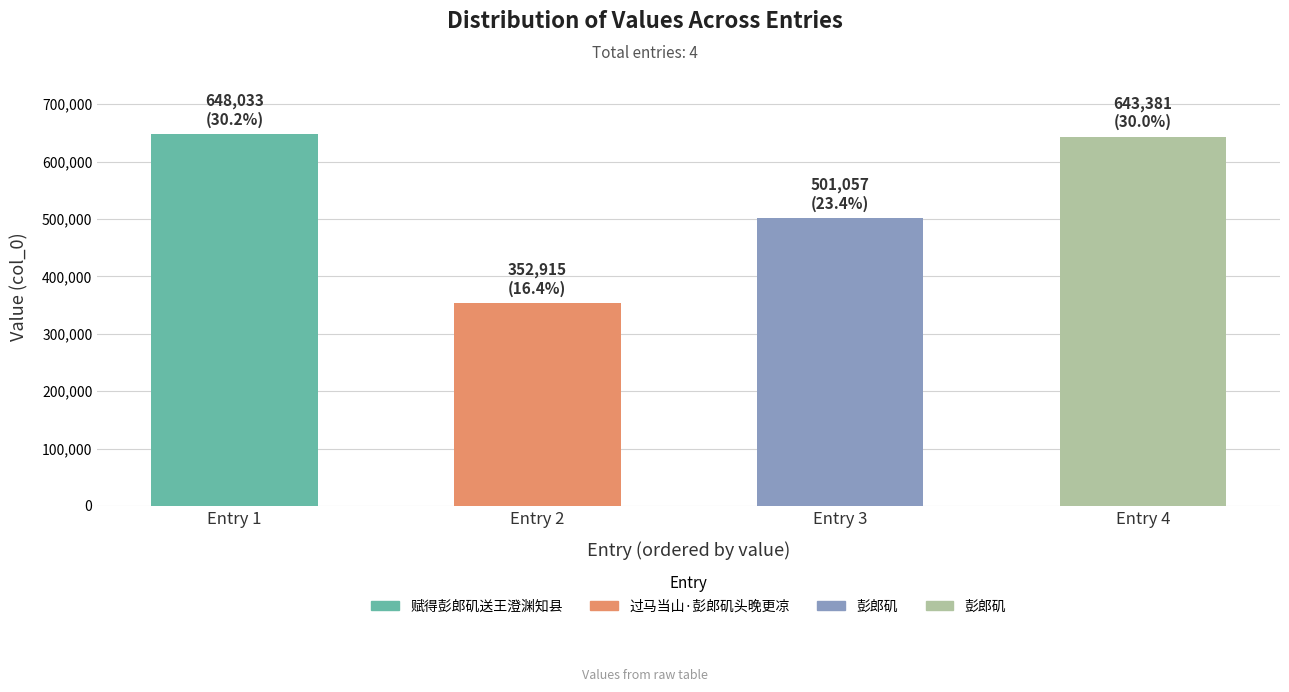

Reading right to left, what are all the values shown in this chart?

643381	501057	352915	648033